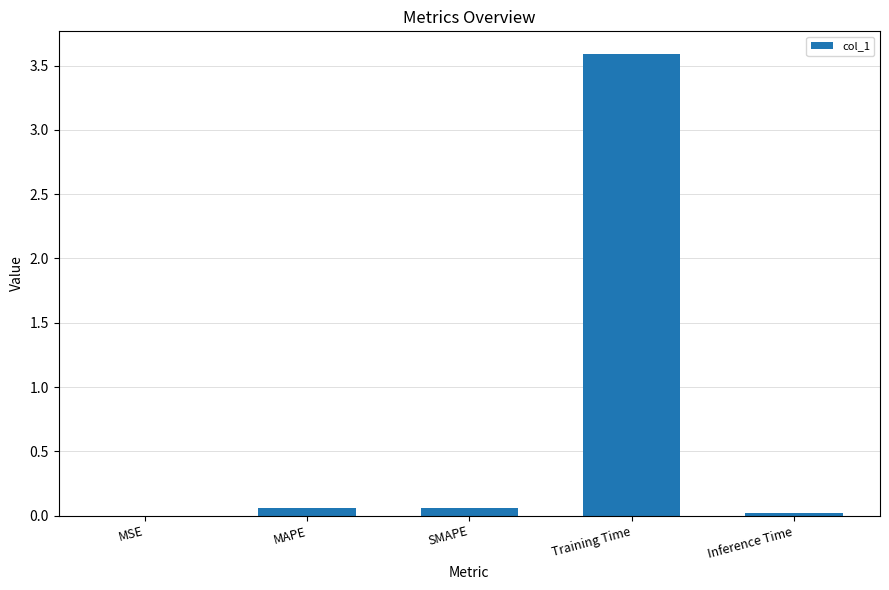

What is the sum of all values?

3.7